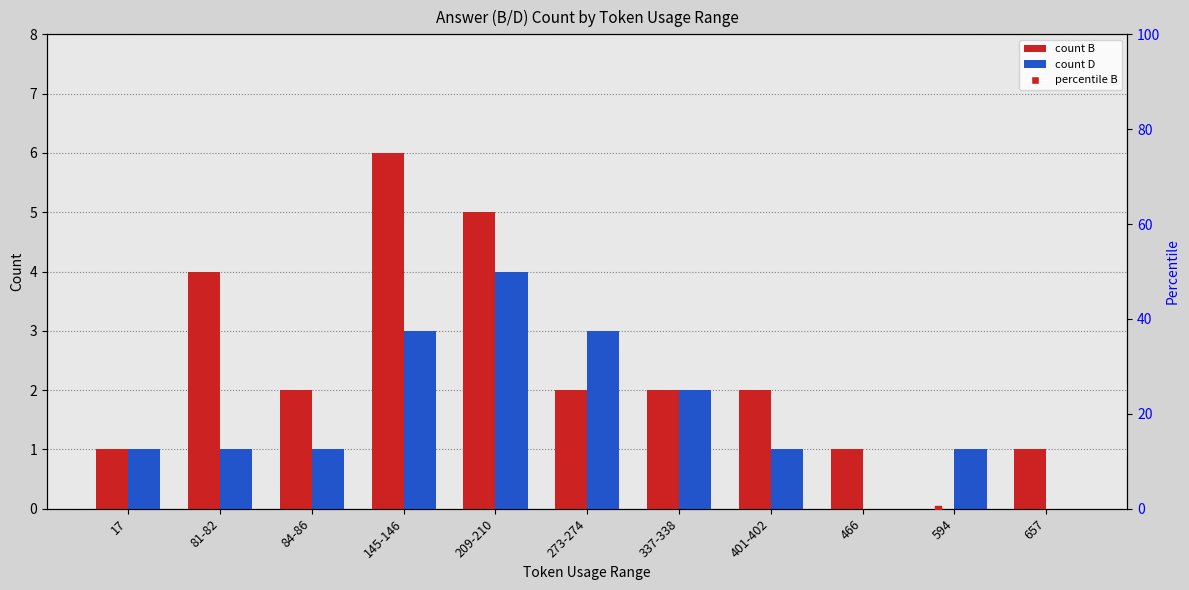

Is the value of D at 17 greater than the value of B at 17?

No